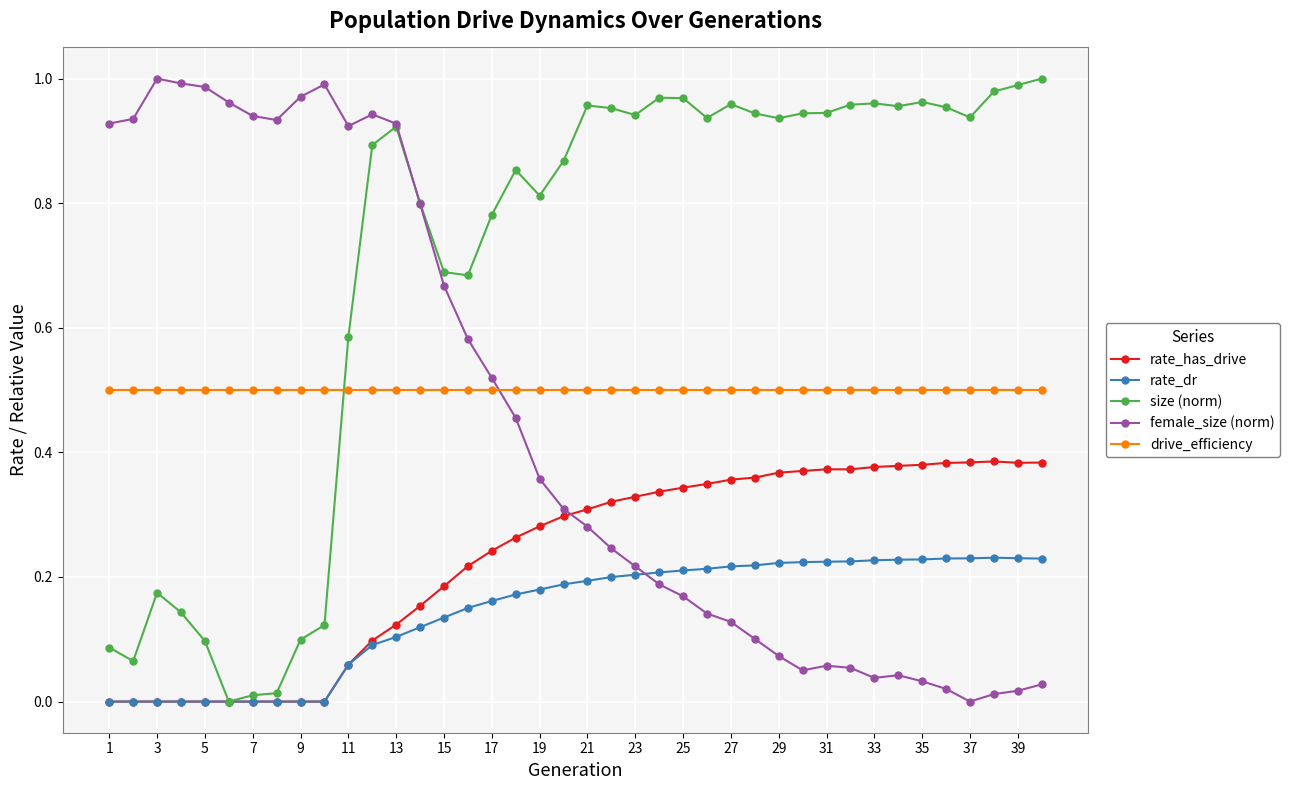

Which series has the largest total across all categories?

size (norm)